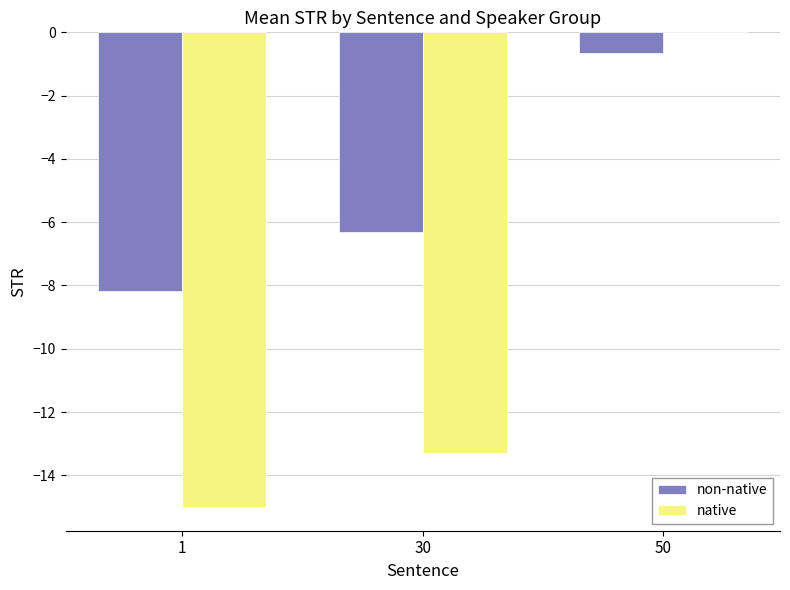

What is the sum of the native values at 30 and 1?

-28.3